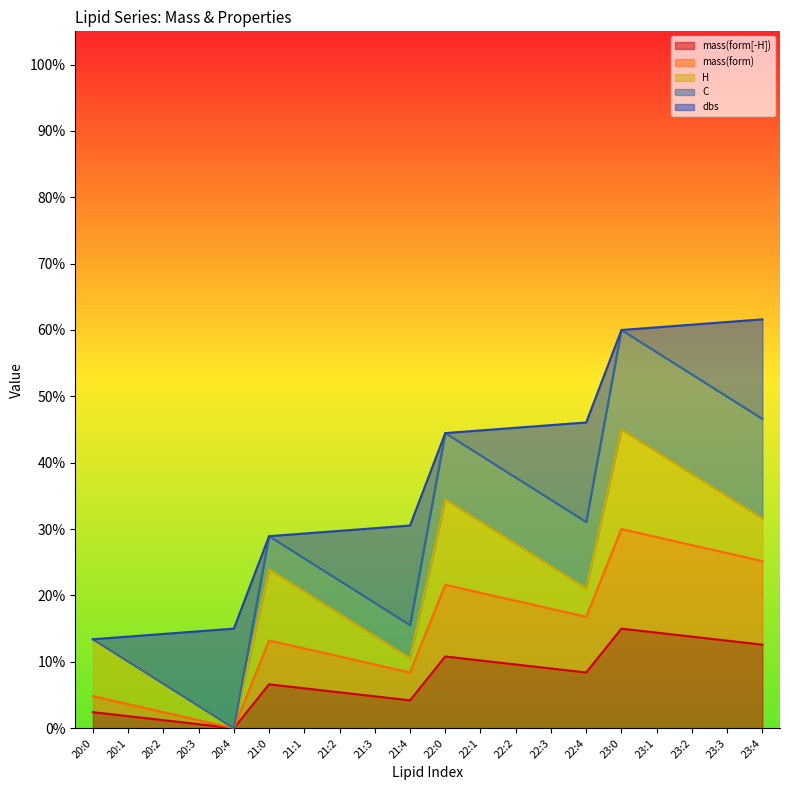

Where is mass(form[-H]) nearest to the value 0?

20:4